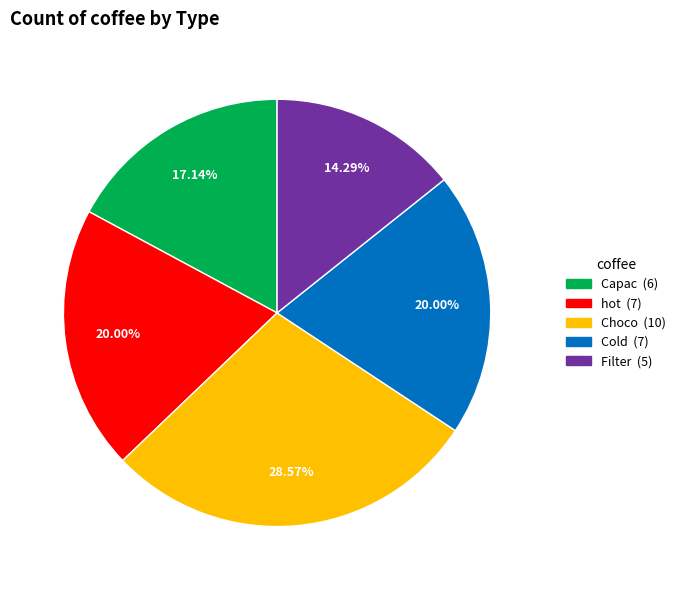

How much of the chart is everything except Choco?

71.4%